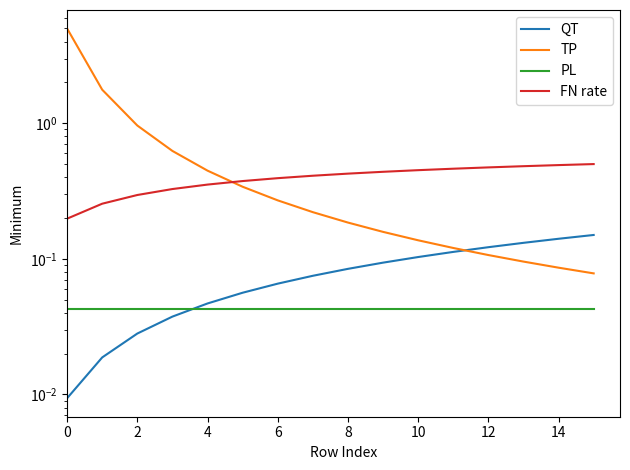

What is the sum of all PL values?

0.7